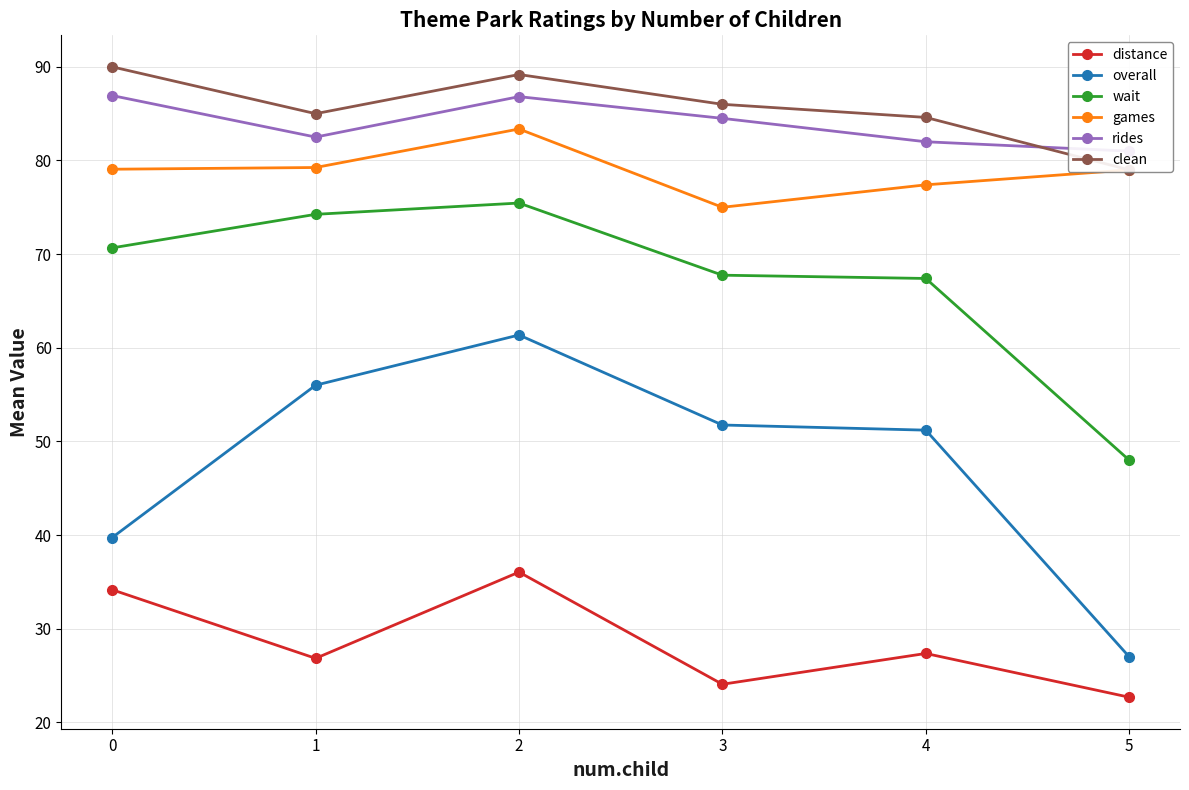

True or false: distance and clean intersect in this chart.

False